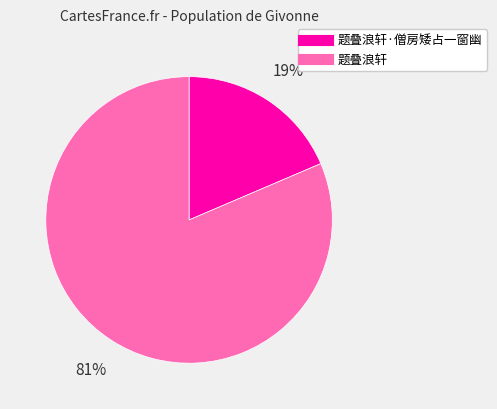

How many segments does this pie chart have?

2